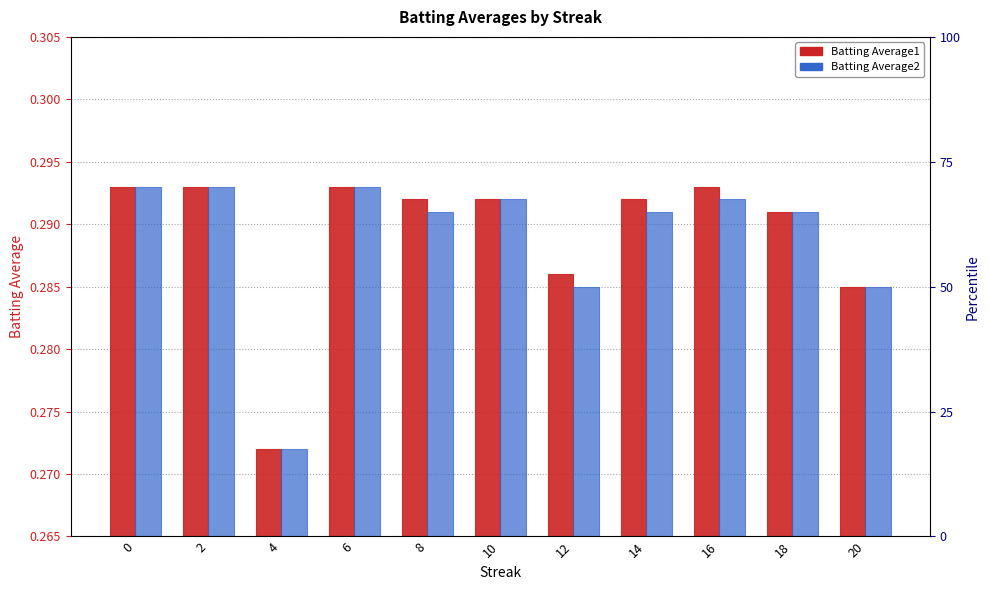

Rank the series by their average value, from lowest to highest.

Batting Average2, Batting Average1